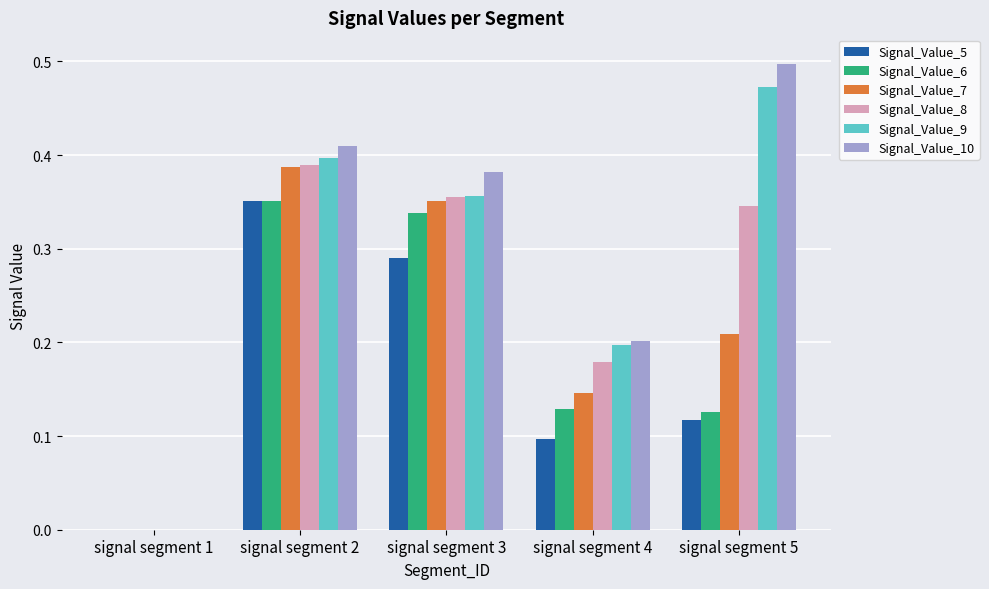

How many groups of bars are there?

5